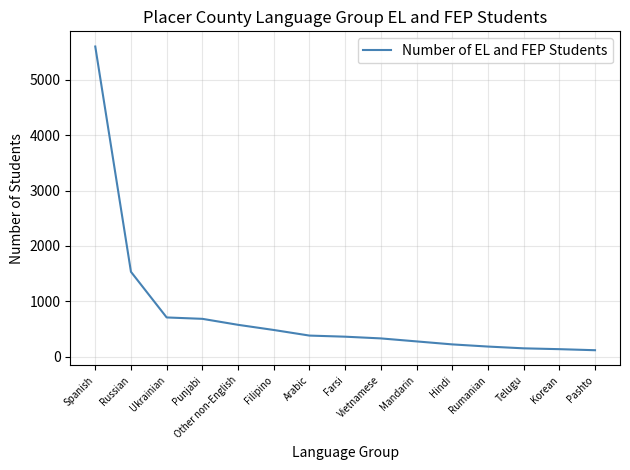

What is the ratio of the value at Arabic to the value at Telugu?

2.5